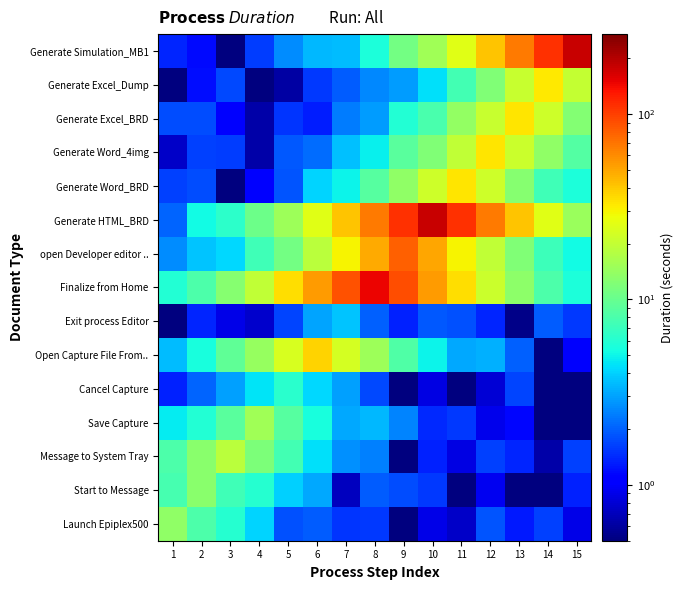

What is the total value across all series at 5?

122.3